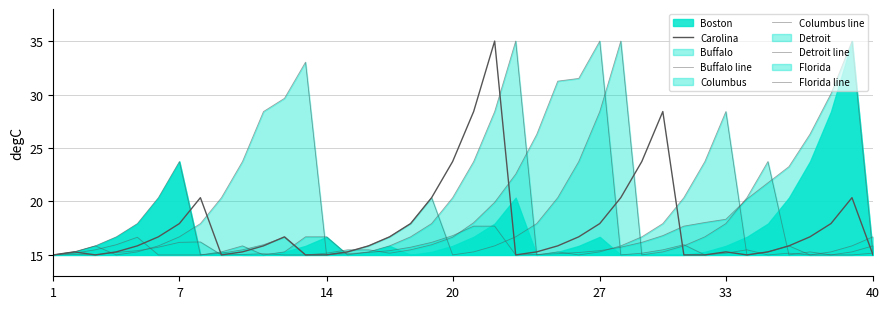

Which series changed the most between 7 and 37?

Florida line